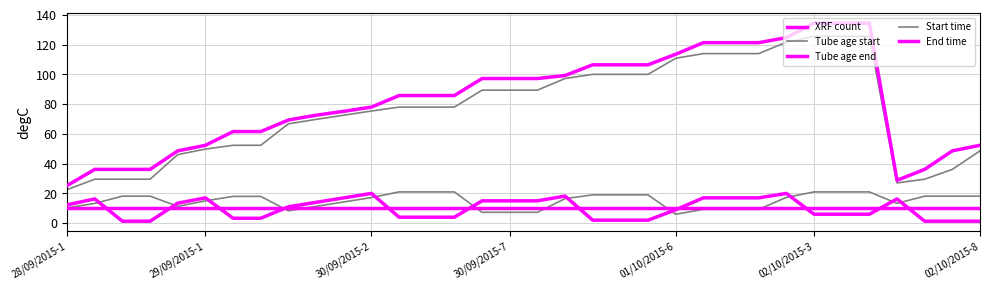

At which label does End time reach its minimum?

30/09/2015-2